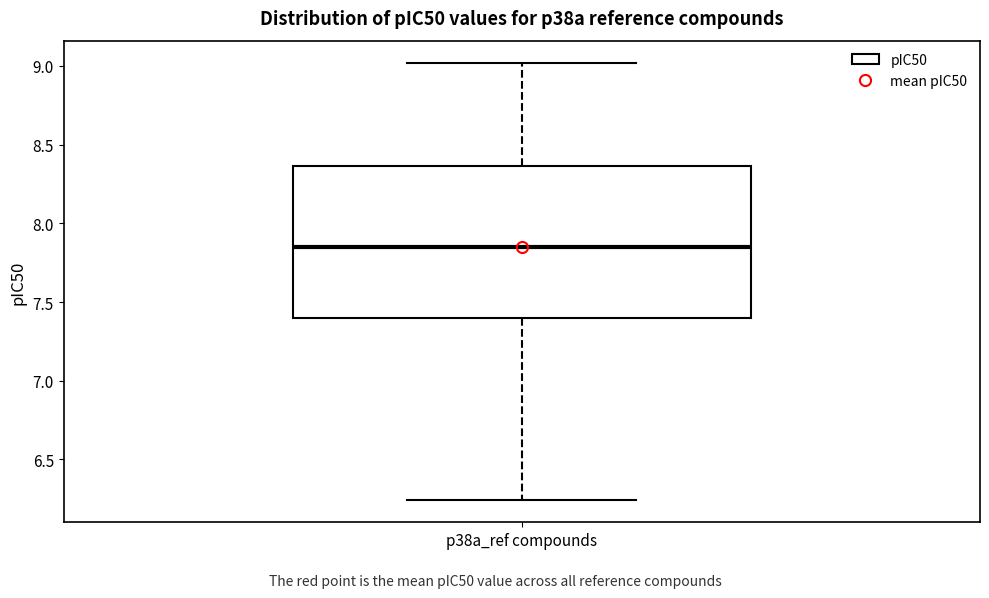

Where is the upper edge of the box for p38a_ref compounds on the y-axis? The values are not printed on the chart, so give them approximately, as read against the axis.

8.35